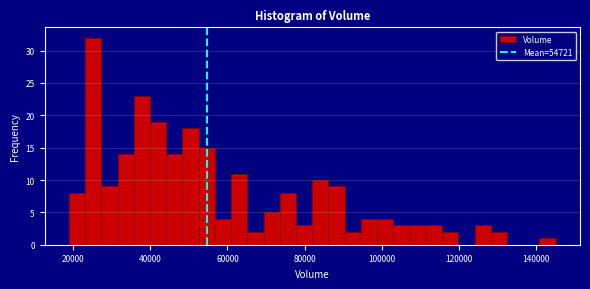

Read against the x-axis, roughly where is the centre of the tallest bar?

26000